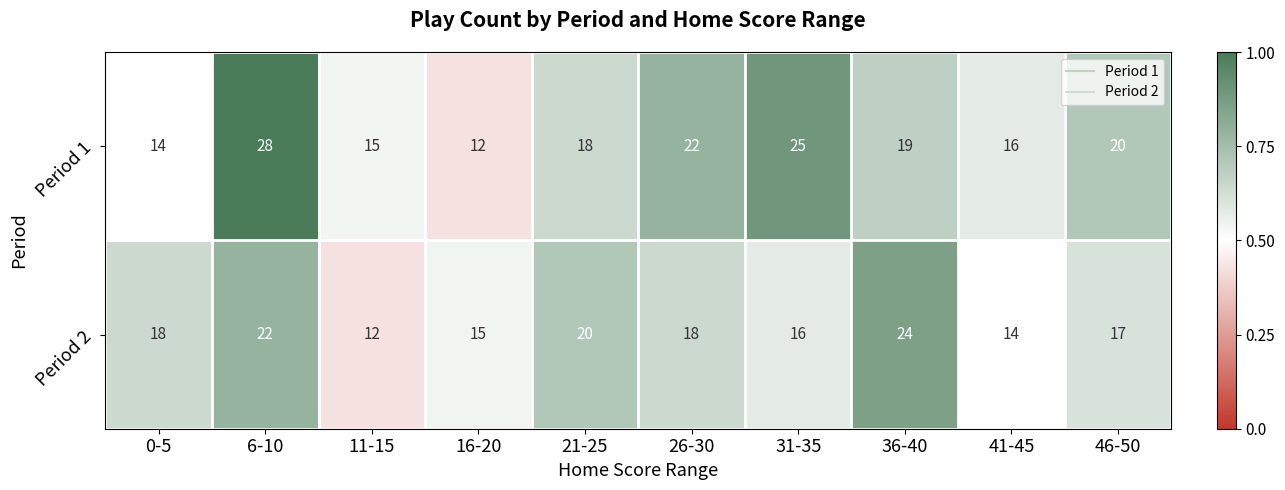

What is the difference between the maximum and minimum values in the Period 2 series?

12